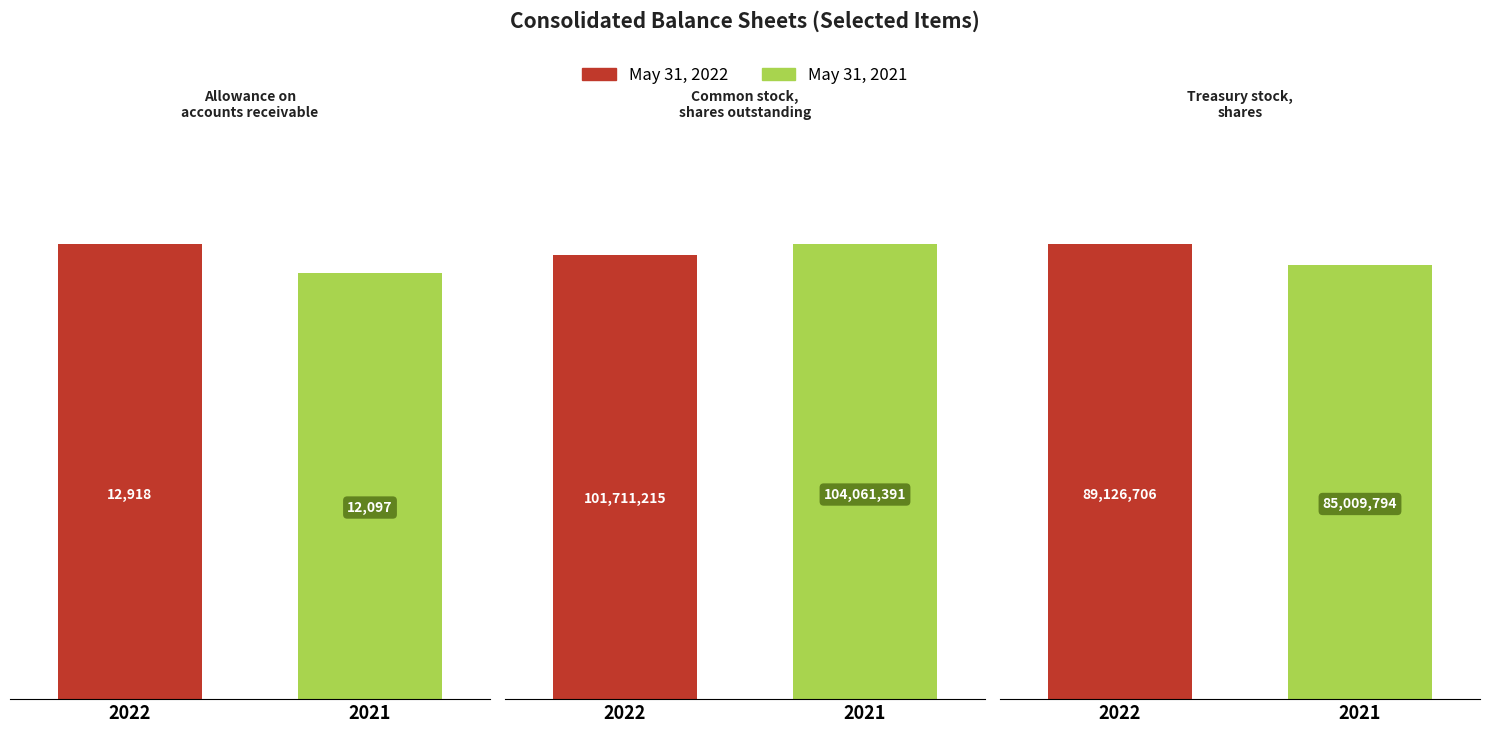

Which series has the widest spread of values?

May 31, 2021